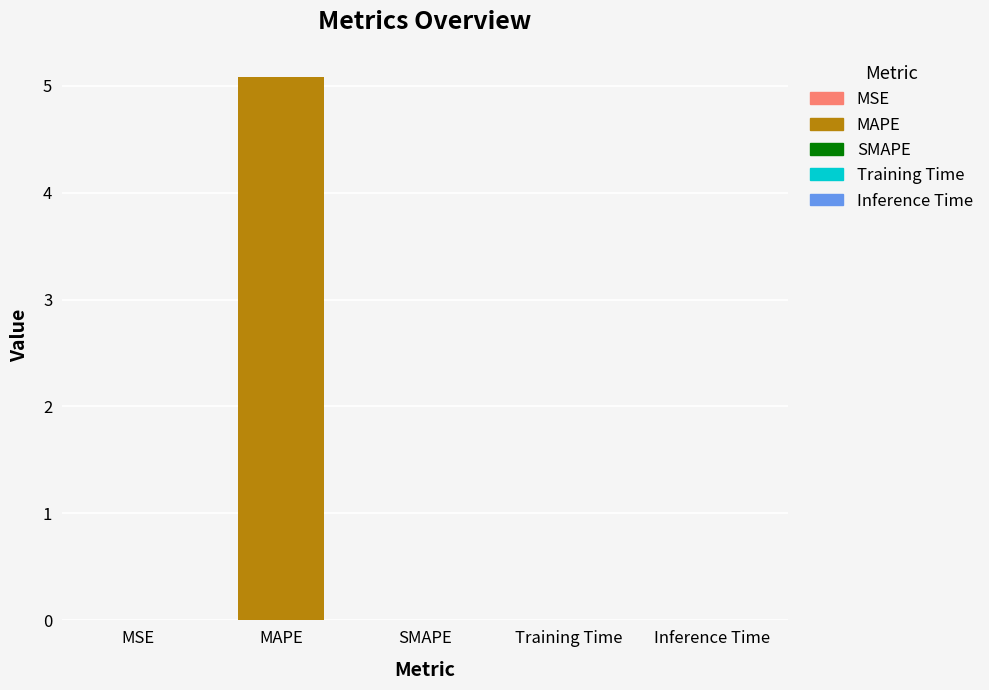

True or false: the data shows 0.0 at Inference Time.

False